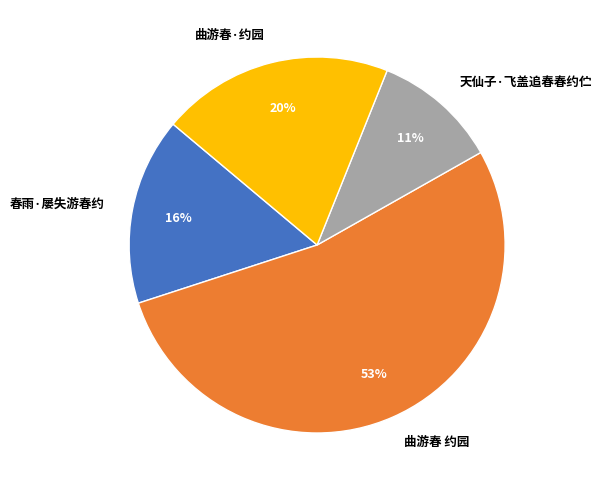

To the nearest percent, what percentage of the pie is 春雨·屡失游春约?

16%